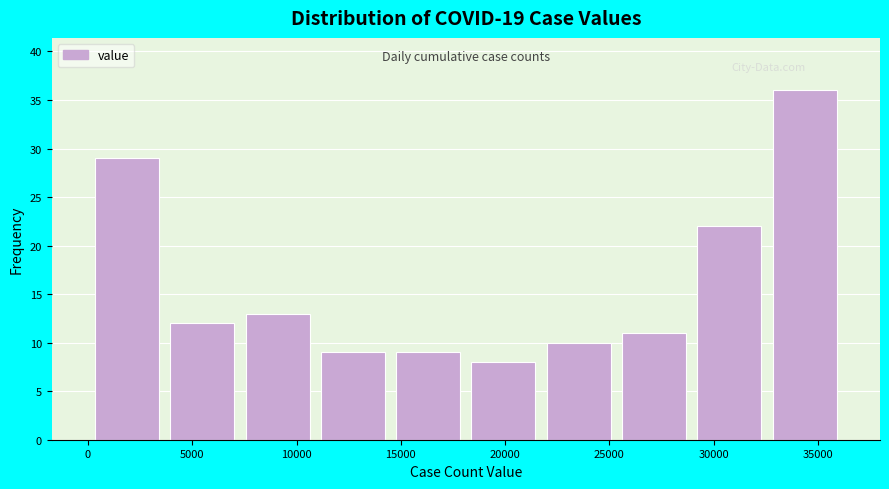

Reading left to right, transcribe this chart: for each bar, give the range it covers on the x-axis and its height. Neither the bar edges nor the heights are printed on the chart, so give them approximately, as read against the axes.

0 to 3500: 29
3500 to 7500: 12
7500 to 11000: 13
11000 to 14500: 9
14500 to 18000: 9
18000 to 21500: 8
21500 to 25500: 10
25500 to 29000: 11
29000 to 32500: 22
32500 to 36000: 36